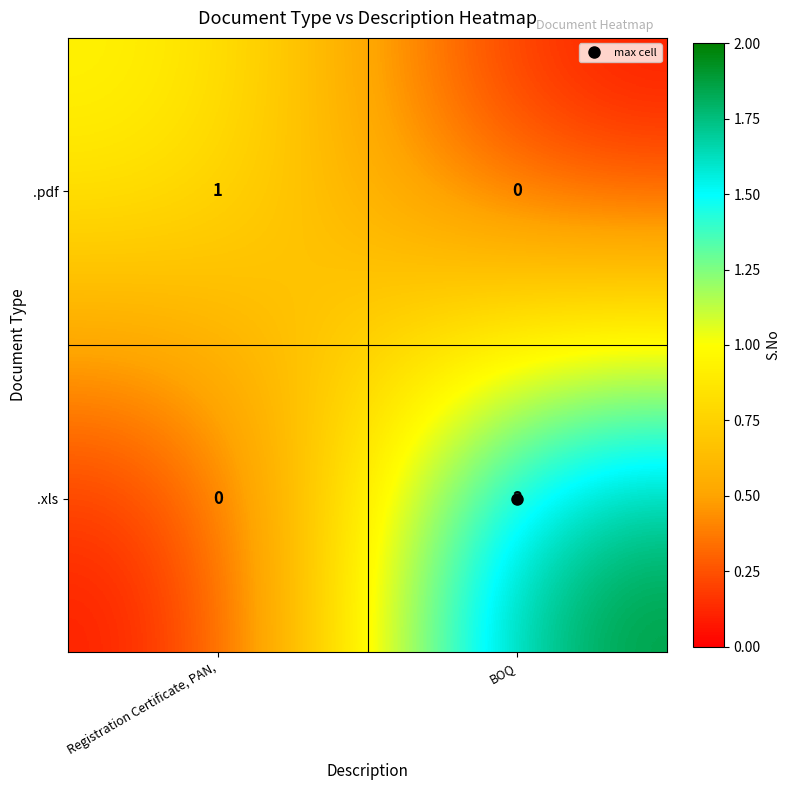

Which series has the largest total across all categories?

.xls